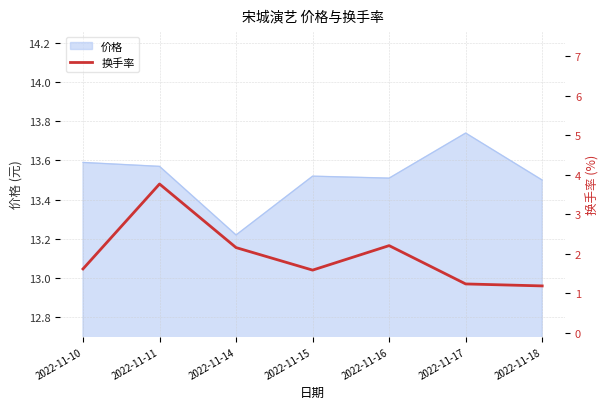

What is the difference between the maximum and minimum values?

2.6